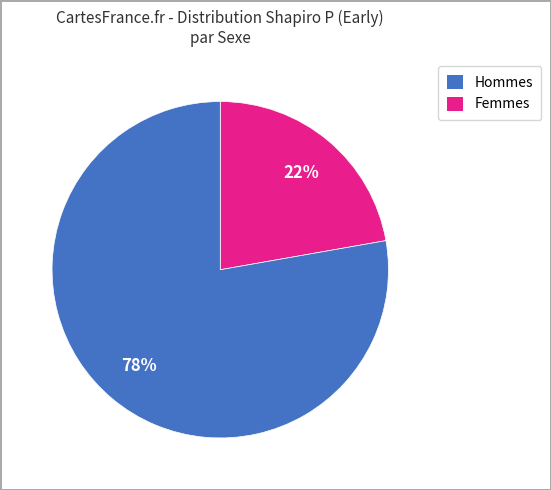

Does any single category account for the majority?

Yes